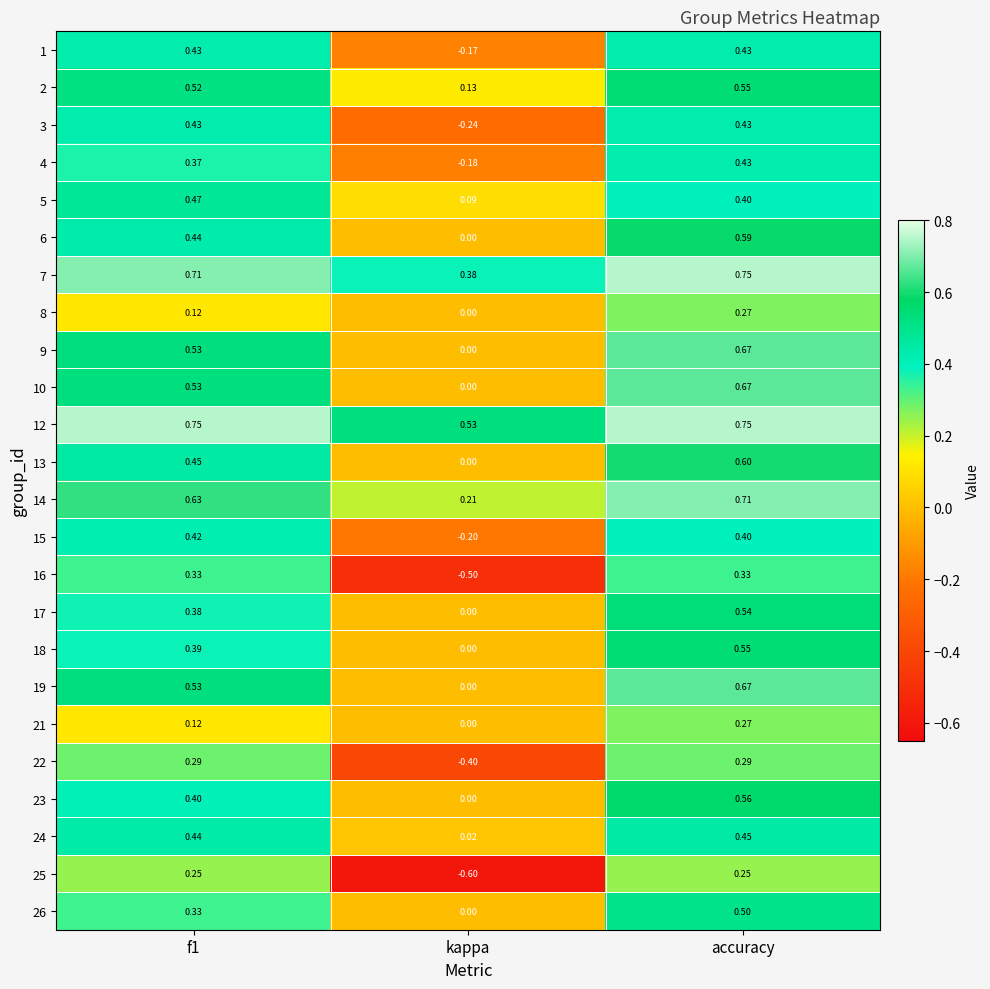

Is the value of 15 at kappa greater than the value of 17 at f1?

No